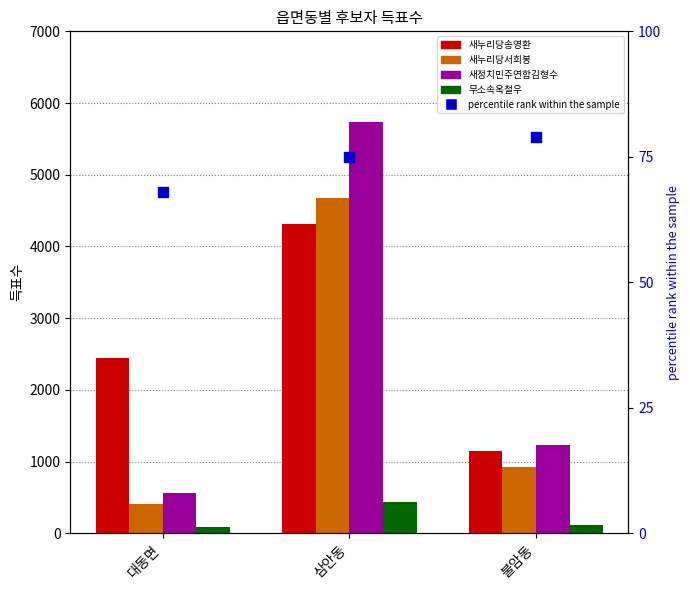

Which series has the largest Y range (max minus min)?

새정치민주연합김형수